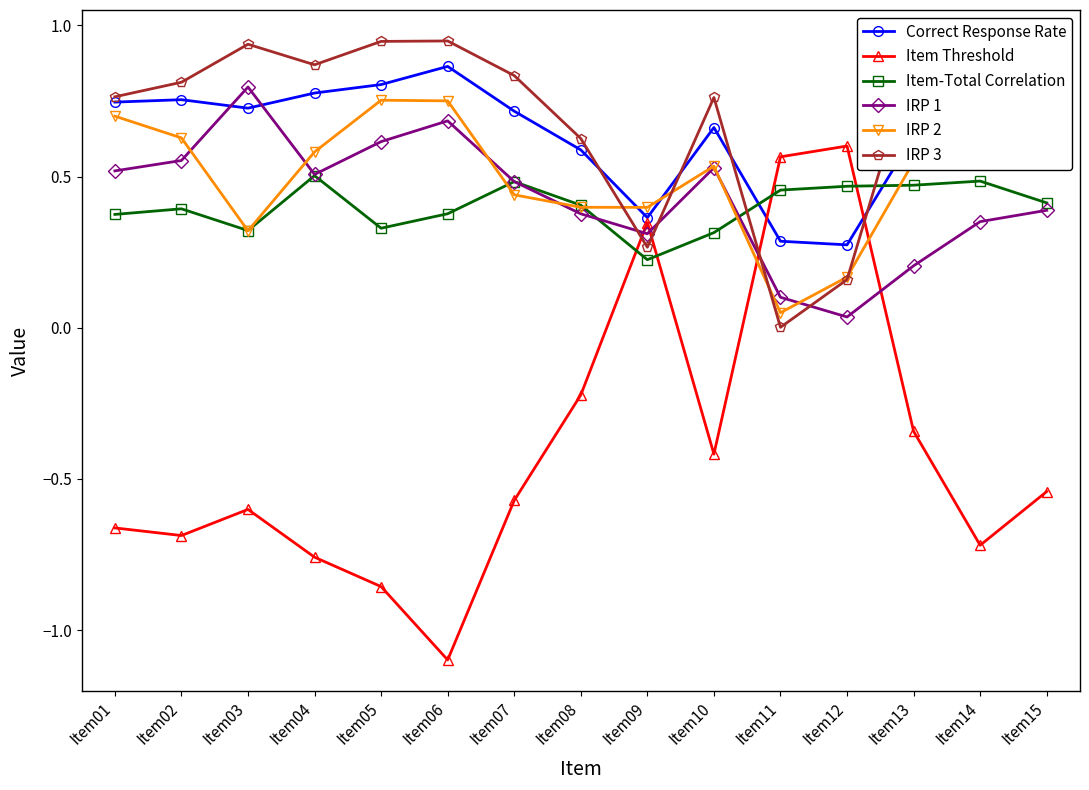

How many times do IRP 2 and Item Threshold cross each other?

2